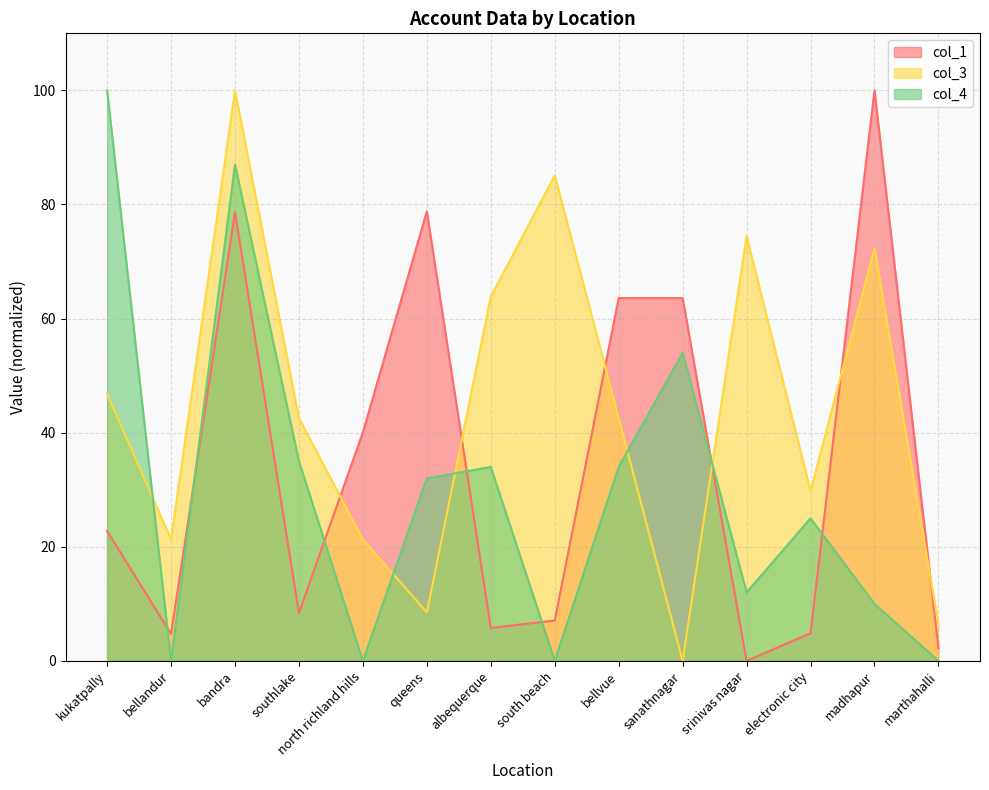

Rank the categories by col_3 value from highest to lowest.

bandra, south beach, srinivas nagar, madhapur, albequerque, kukatpally, southlake, bellvue, electronic city, bellandur, north richland hills, queens, marthahalli, sanathnagar